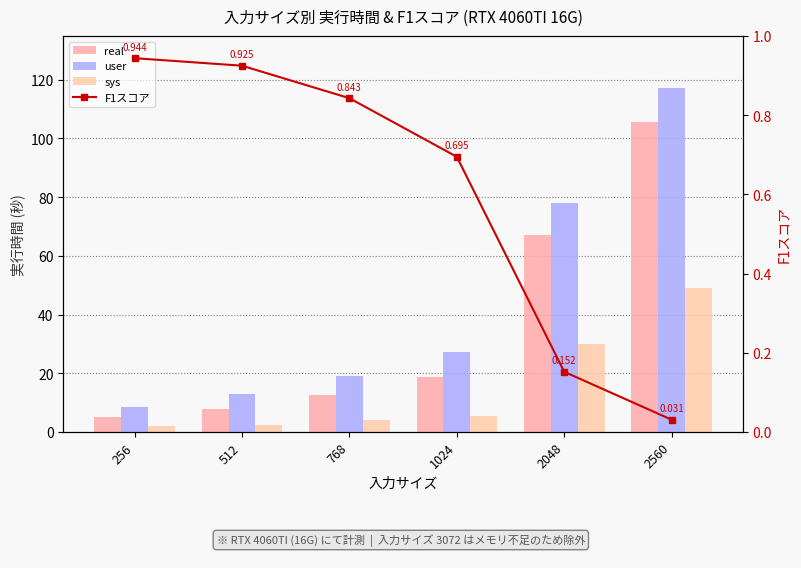

What is the difference between the maximum and minimum values in the sys series?

46.9